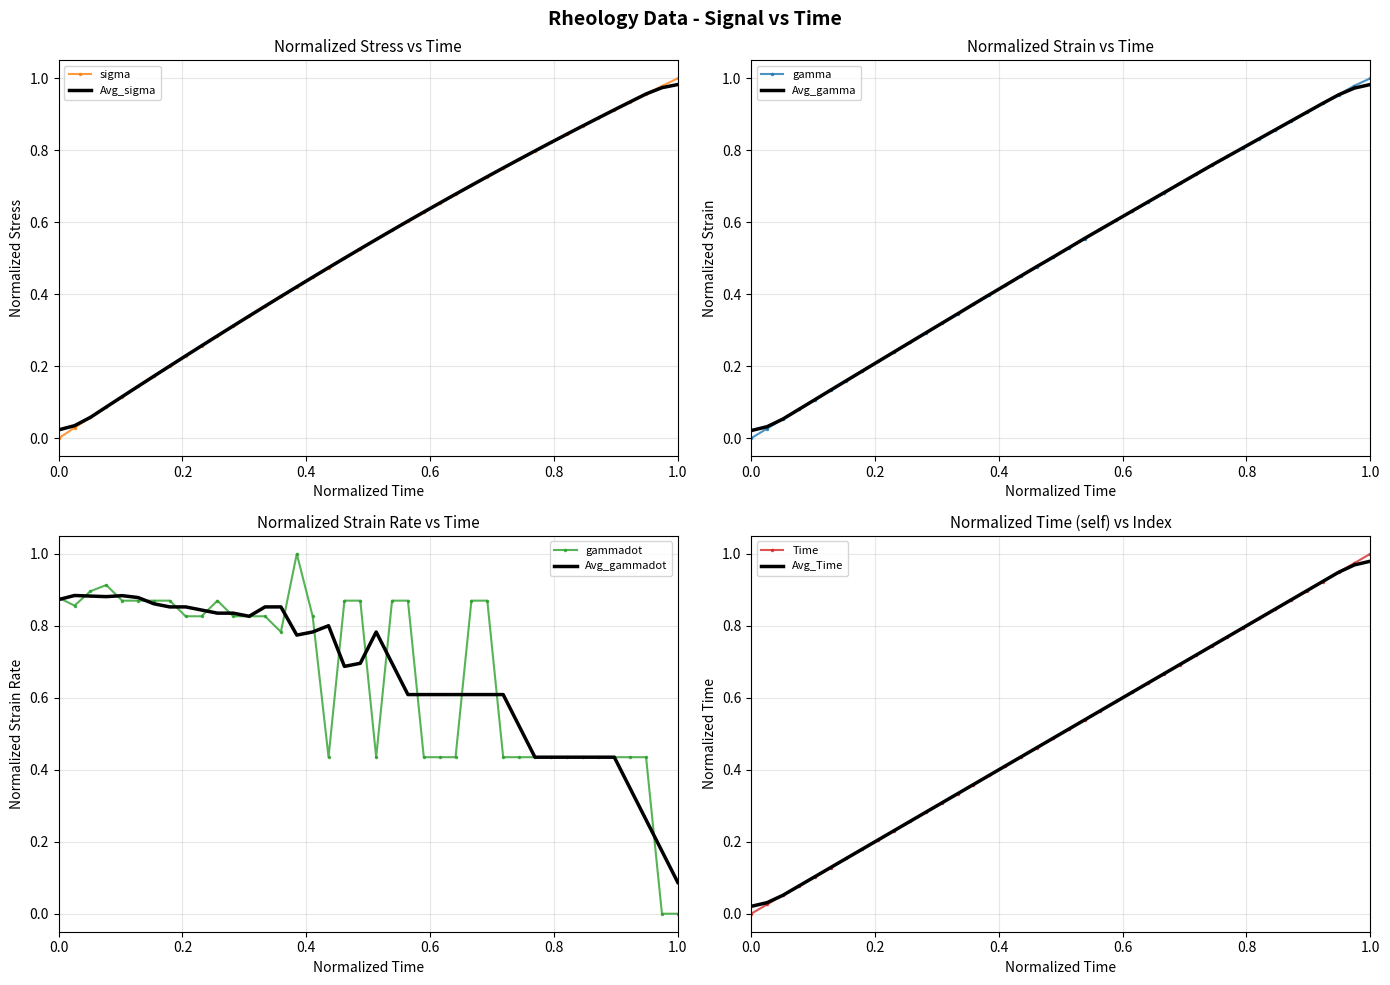

Which category has the lowest value in the Avg_gammadot series?

1.0